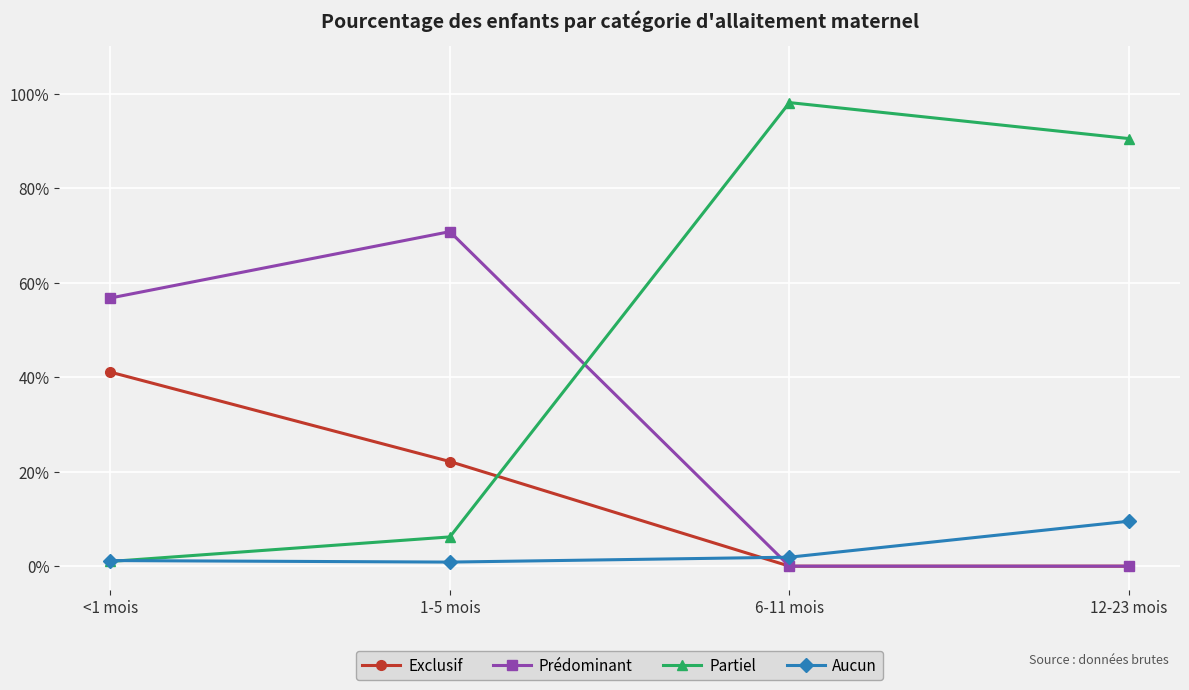

What position from the left is 12-23 mois?

4